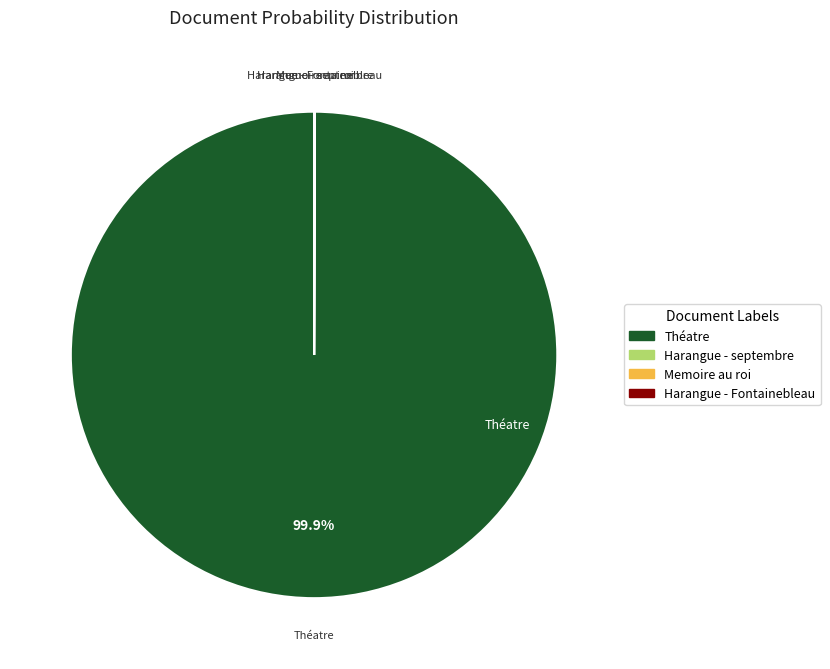

Which category has the biggest portion of the pie?

Théatre